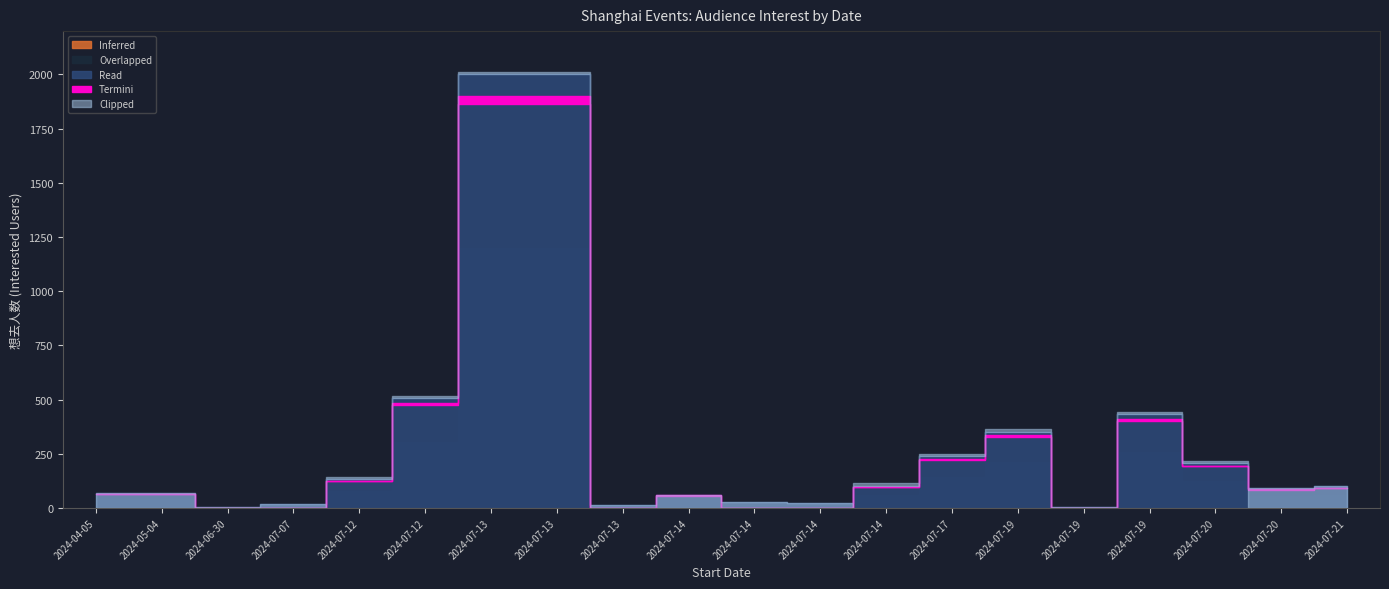

What is the difference between the 想去人数 values at 2024-04-05 and 2024-07-14?

39